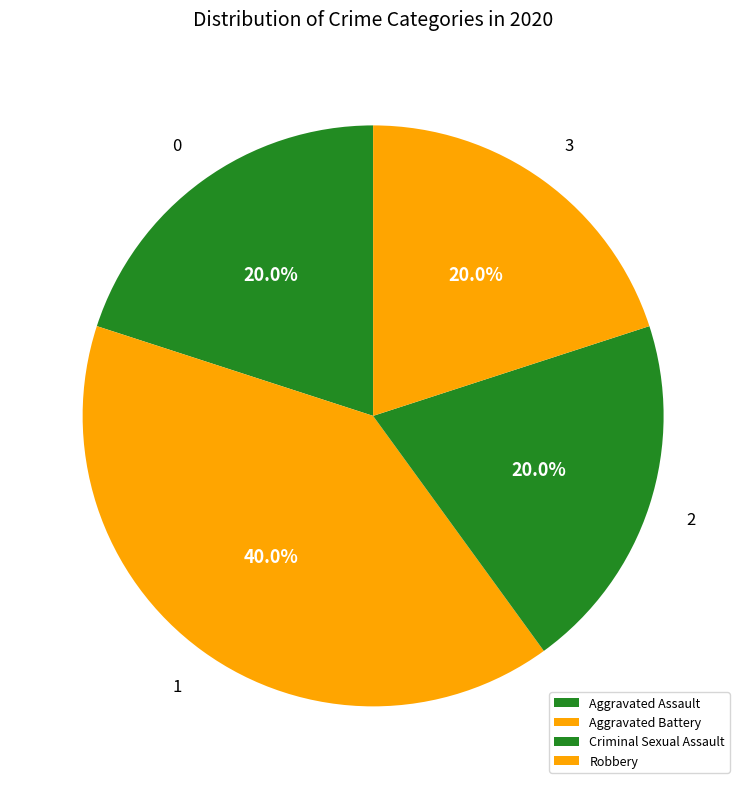

Which category has the biggest portion of the pie?

Aggravated Battery